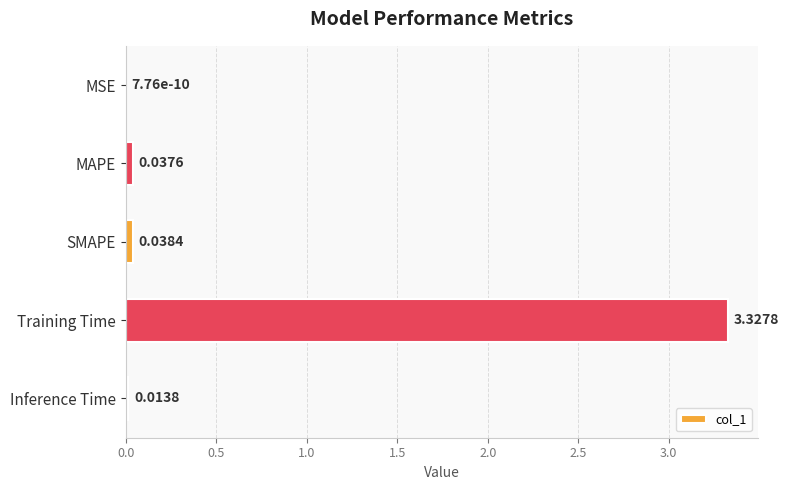

At which label is the value closest to 1?

SMAPE